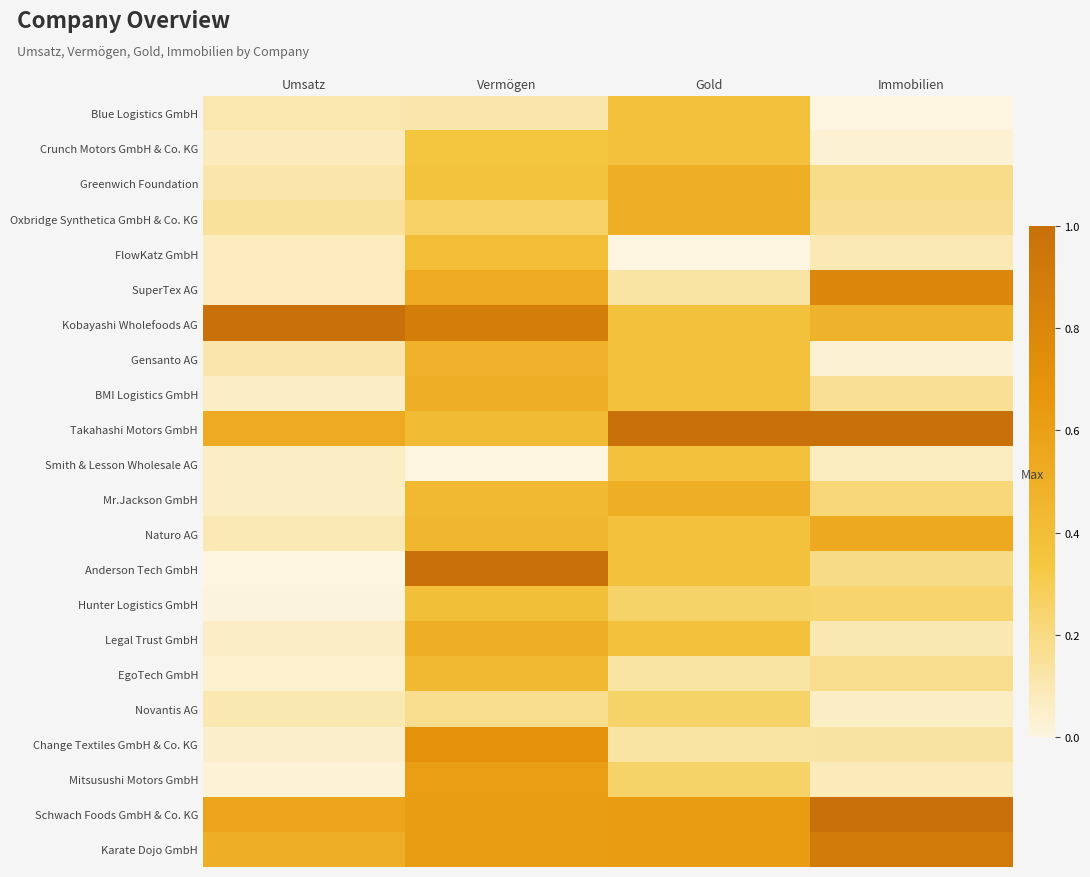

Count the number of data series in this chart.

22